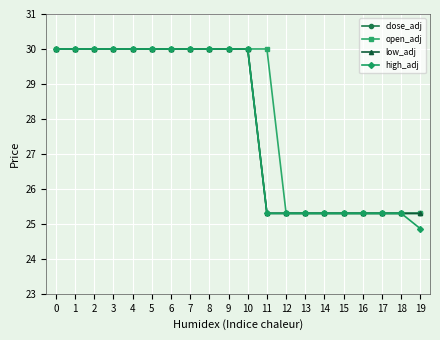

What is the sum of the low_adj values at 13 and 3?

55.3